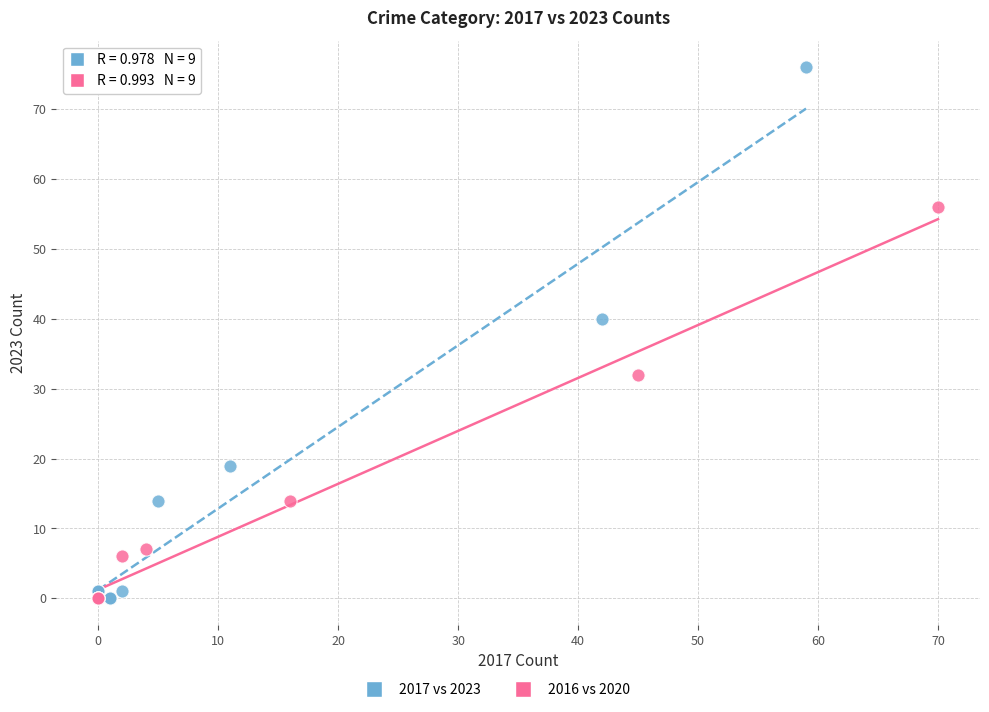

Which series reaches the maximum Y coordinate?

2017 vs 2023